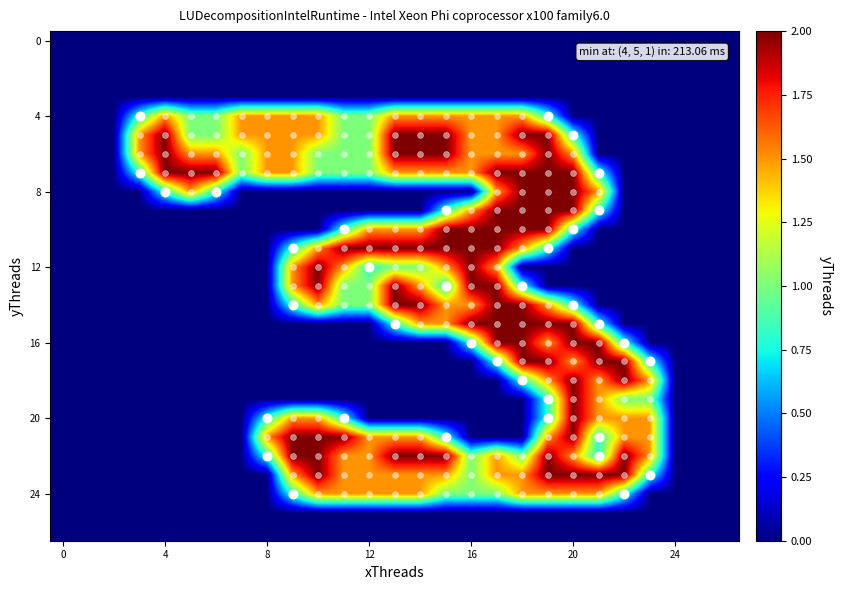

At how many categories does at least one series exceed 1?

21